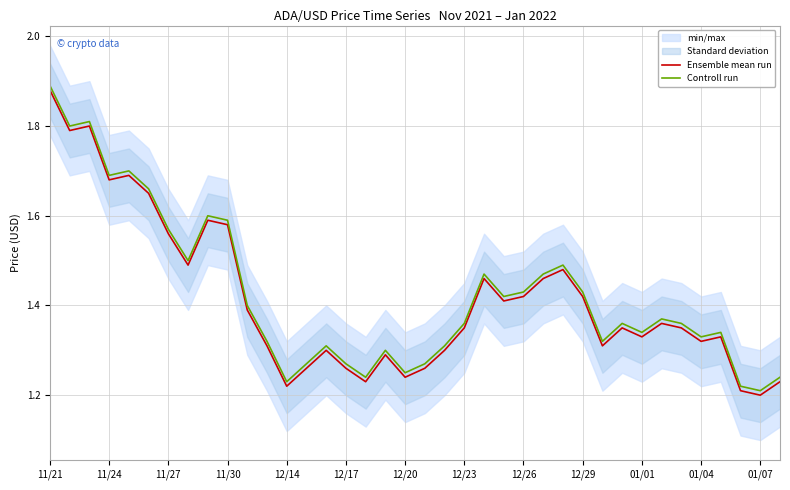

True or false: Controll run and Ensemble mean run cross at least once.

False